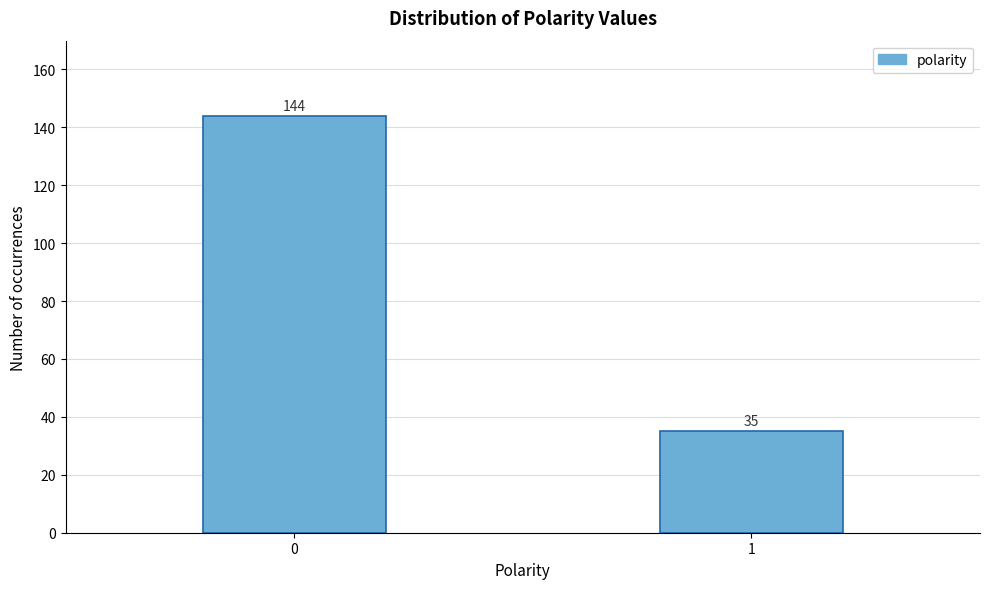

Reading right to left, what are all the values shown in this chart?

1=35	0=144